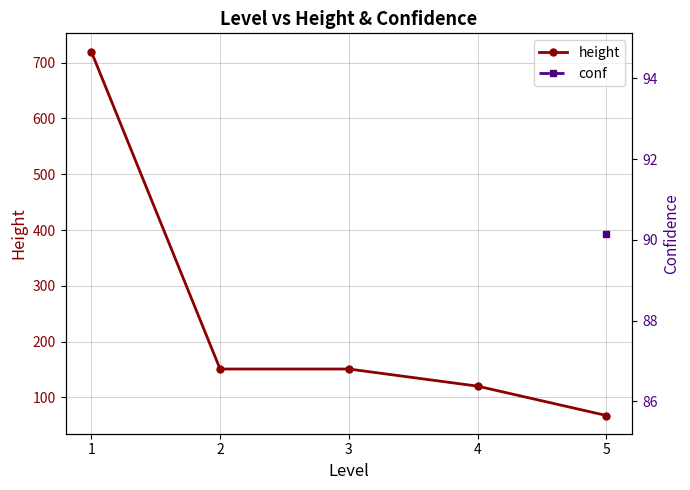

The value at 3 is 224.2. True or false?

False